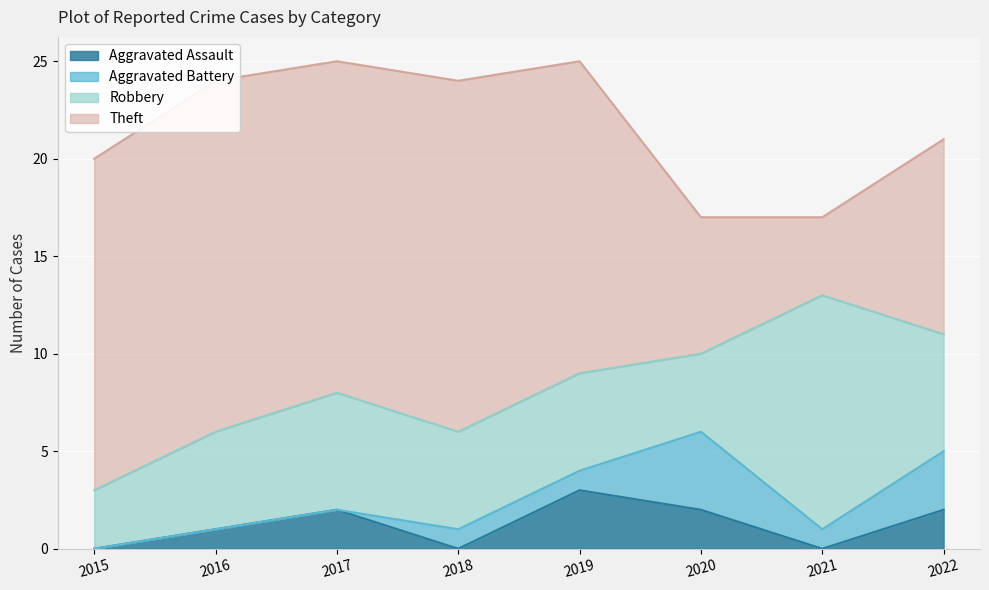

The Robbery series shows 6 at 2017. True or false?

True